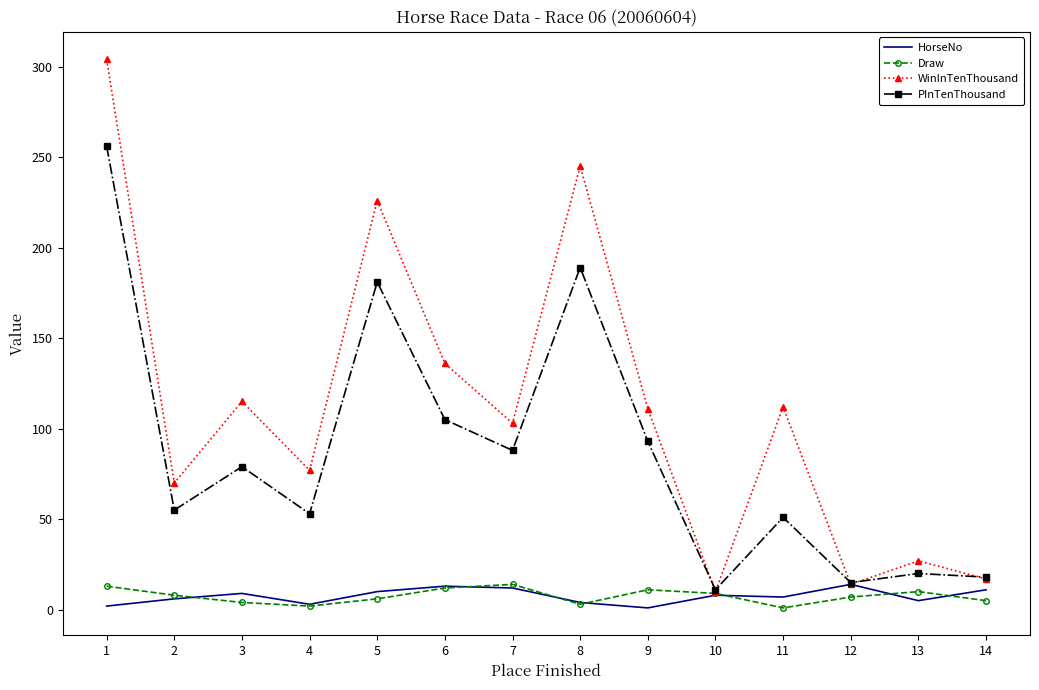

At how many categories does at least one series exceed 127?

4